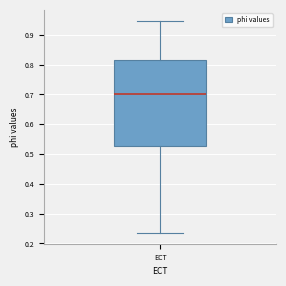

Read this box plot against the y-axis: the position of the median line, the range covered by the box, and the ends of both whiskers. The values are not printed on the chart, so give them approximately, as read against the axis.

median 0.70, box 0.53 to 0.82, whiskers 0.23 to 0.95